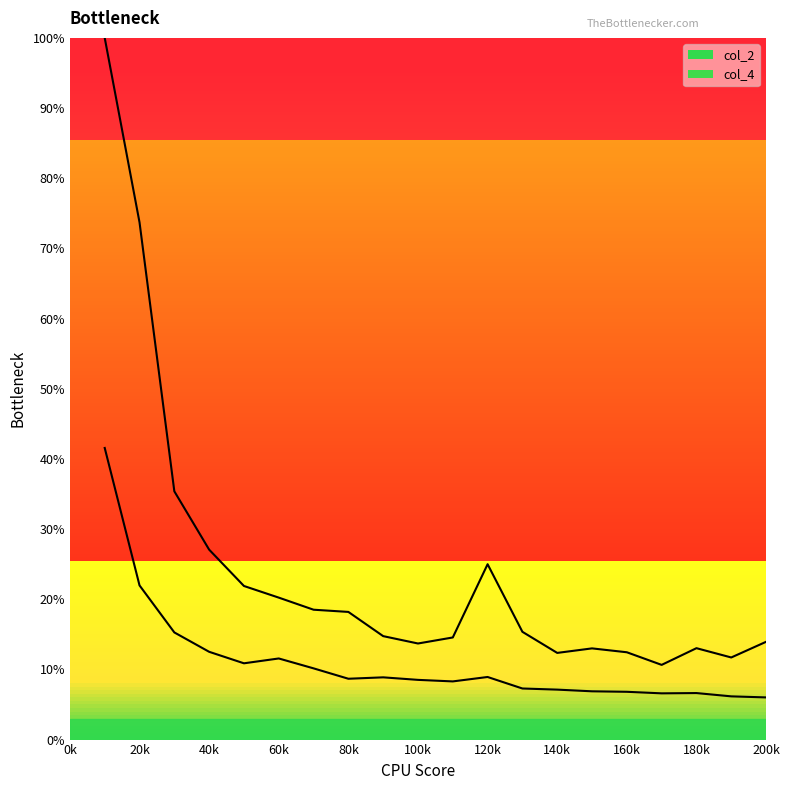

Does the chart display data point markers on the line(s)?

No